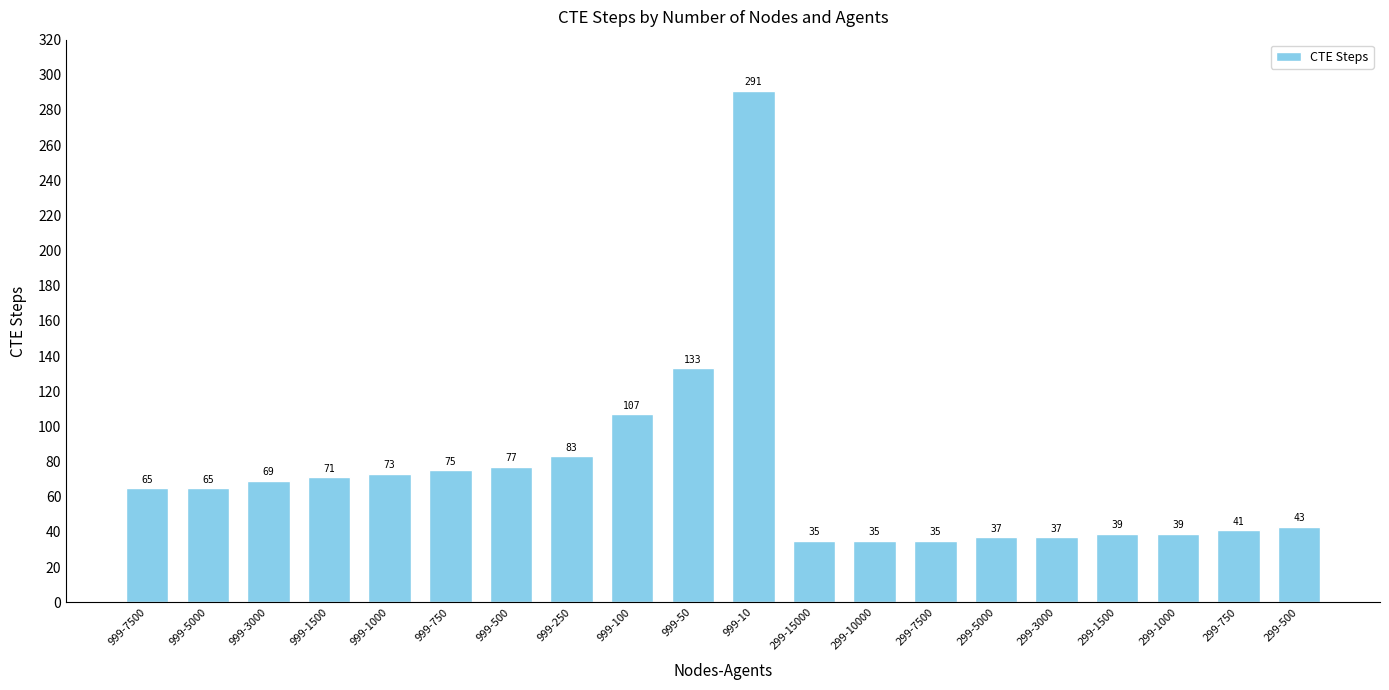

Are the bars horizontal?

No